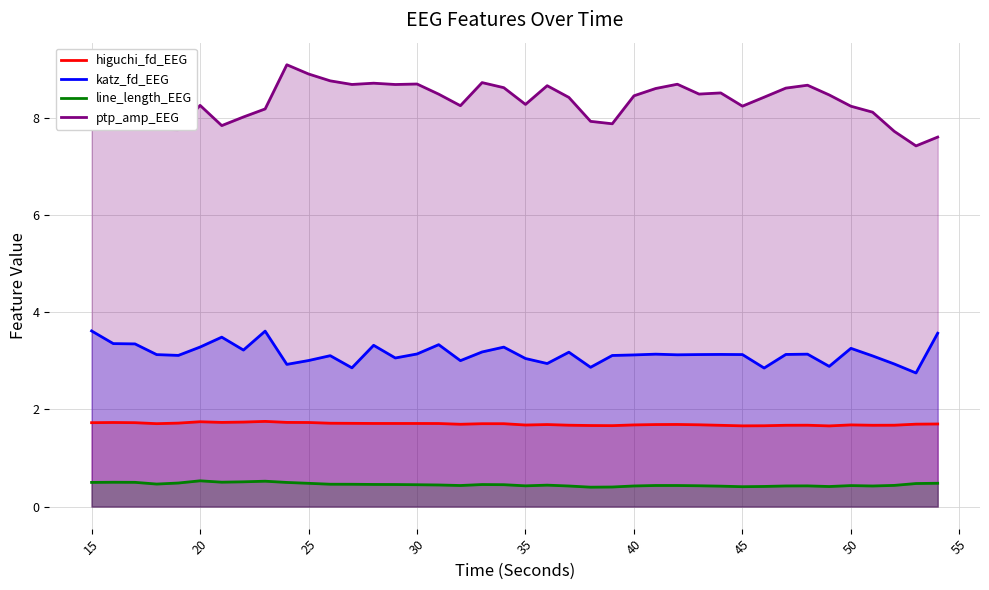

True or false: katz_fd_EEG has a value of 3.3 at 20.

True